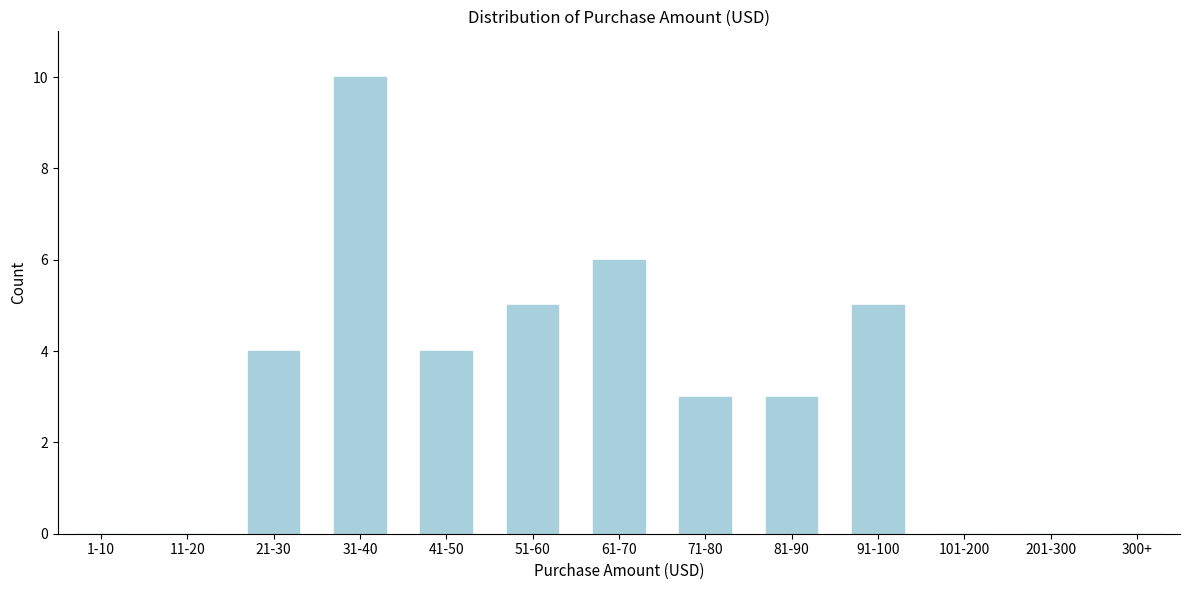

Reading right to left, list all the values displayed in this chart.

300+=0	201-300=0	101-200=0	91-100=5	81-90=3	71-80=3	61-70=6	51-60=5	41-50=4	31-40=10	21-30=4	11-20=0	1-10=0